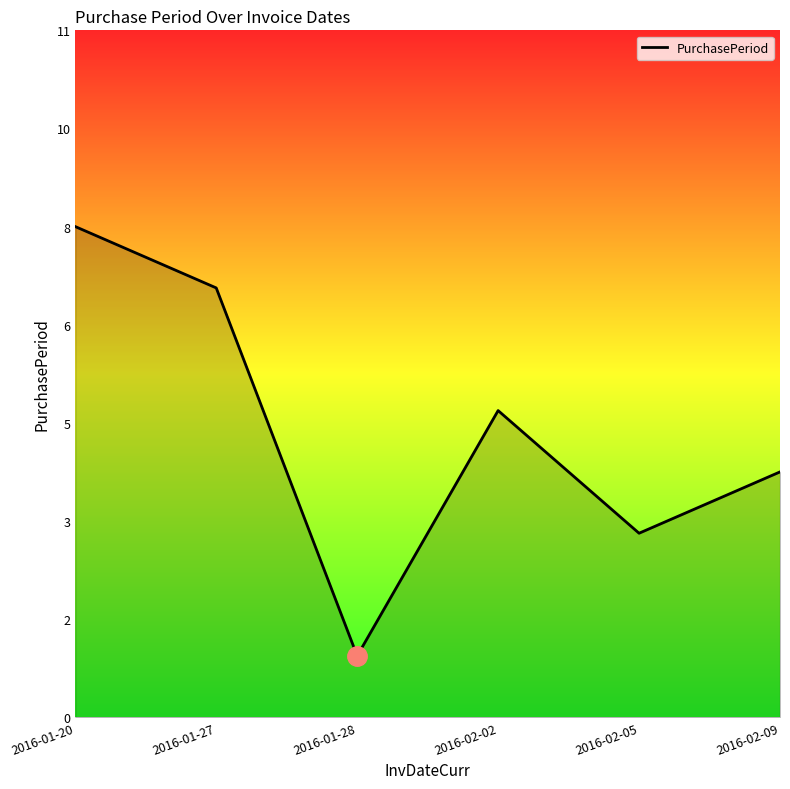

Does the chart display data point markers on the line(s)?

No